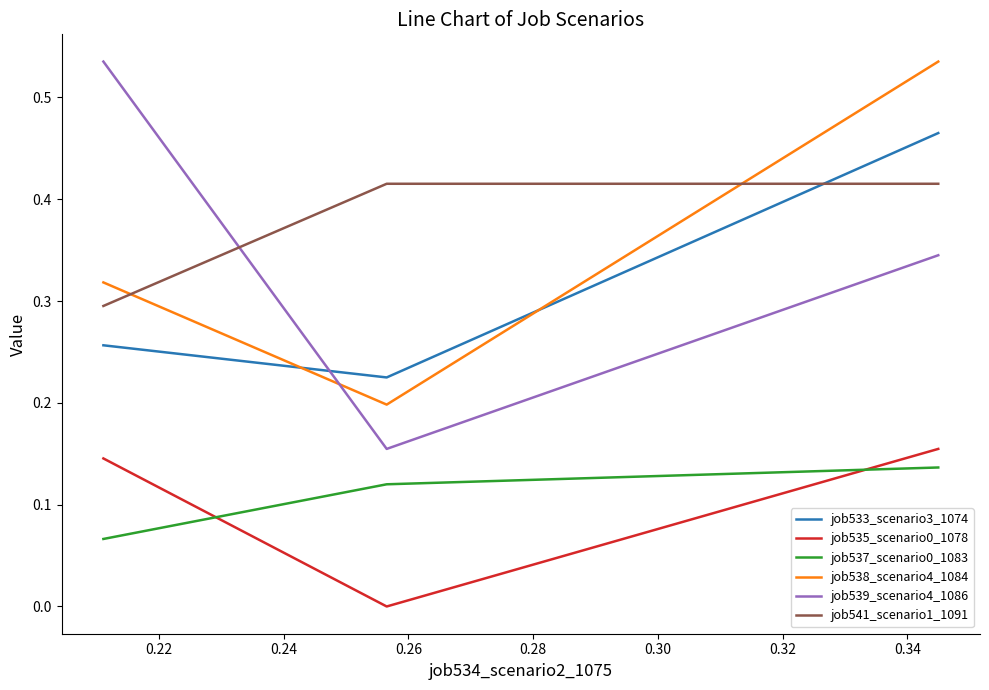

Count the job533_scenario3_1074 values in the range 0 to 1.

3